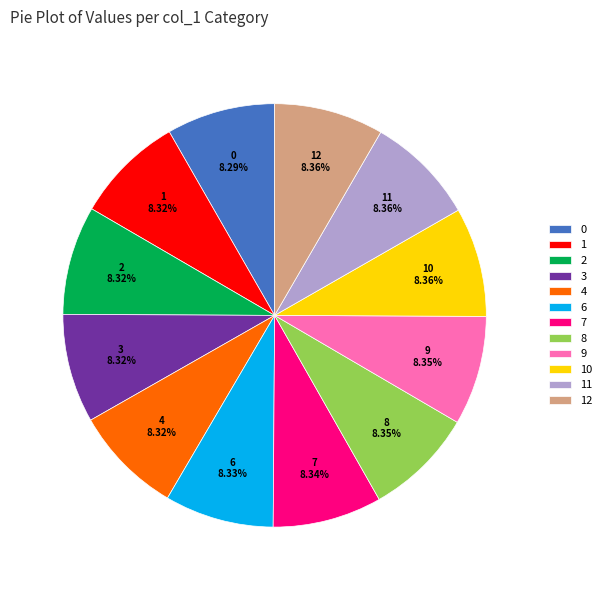

Does 2 account for over 50% of the chart?

No